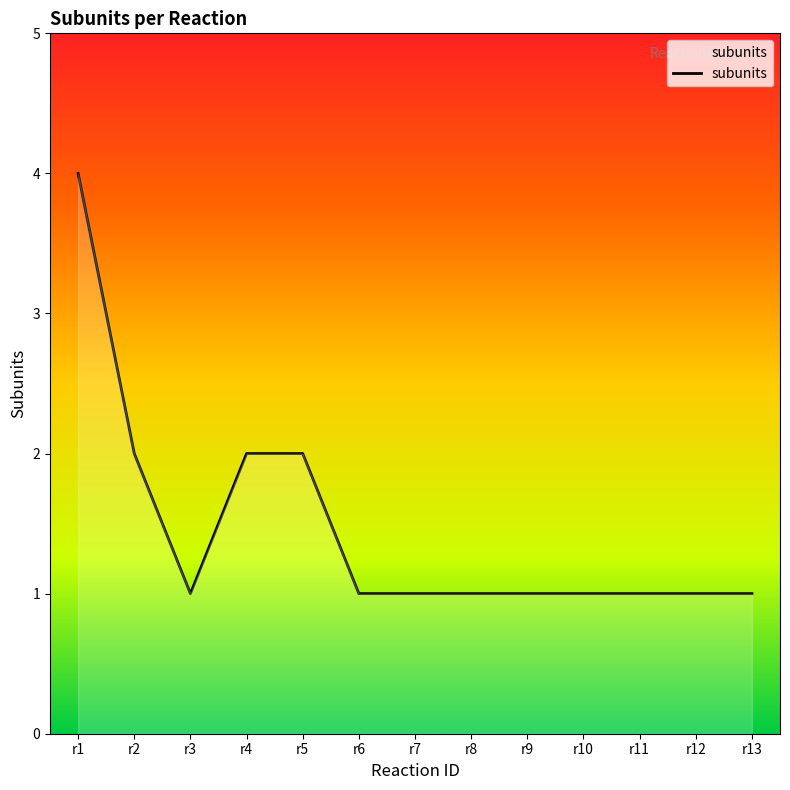

What is the change in value from r1 to r7?

-3